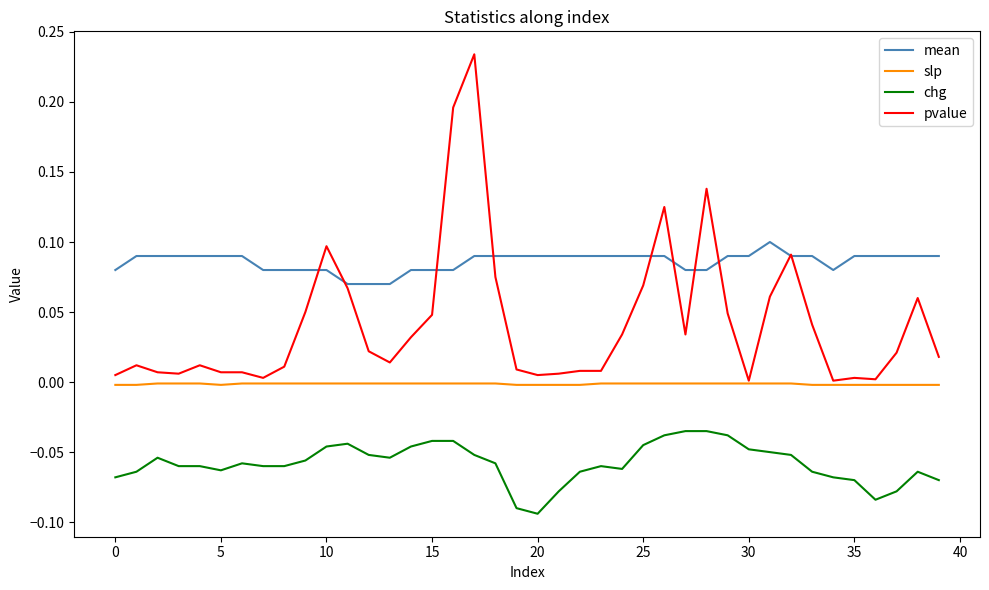

Which series has the largest total across all categories?

mean